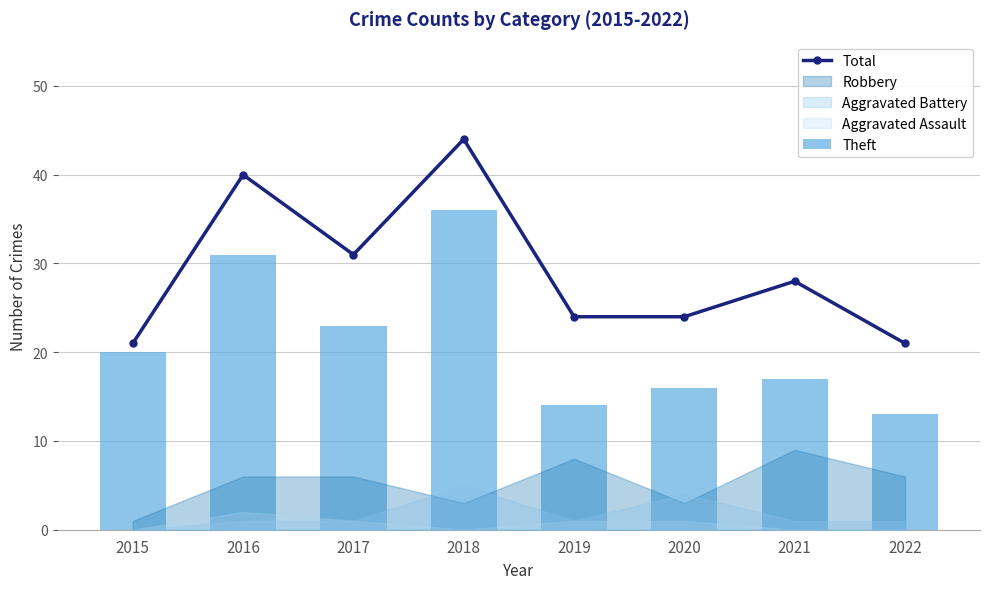

What is the spread (max minus min) of values at 2019?

10